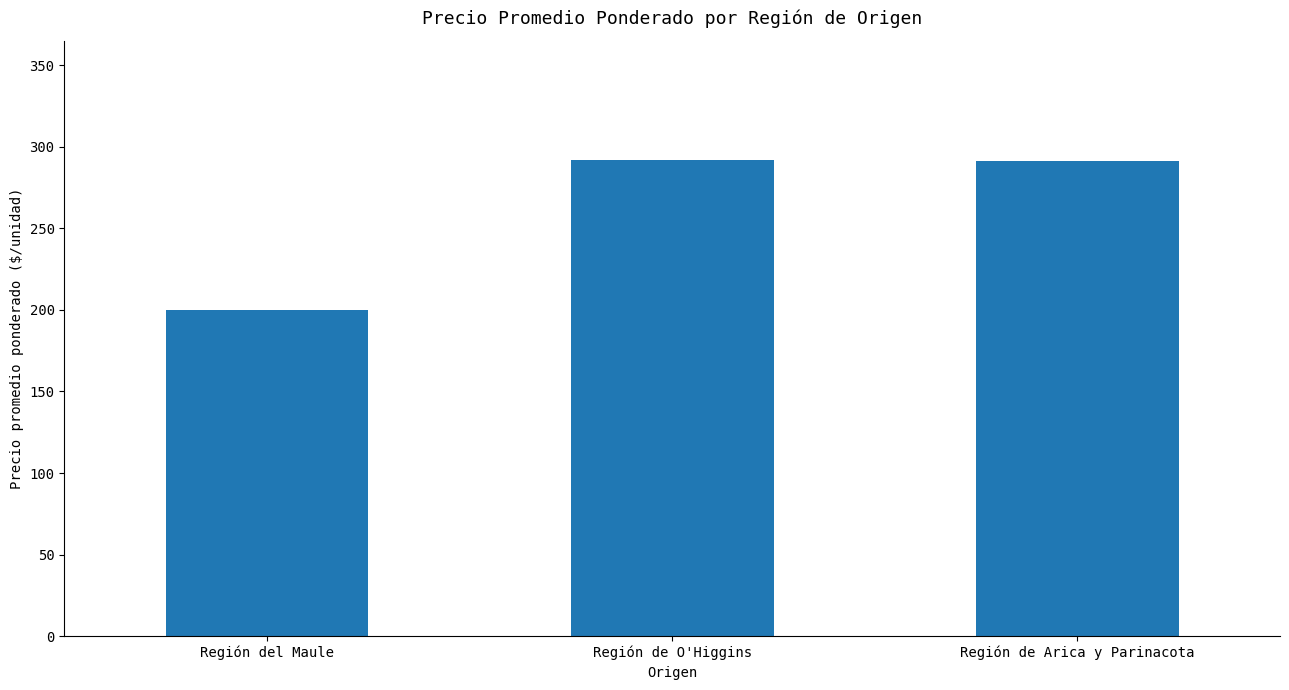

What is the smallest value displayed?

199.6